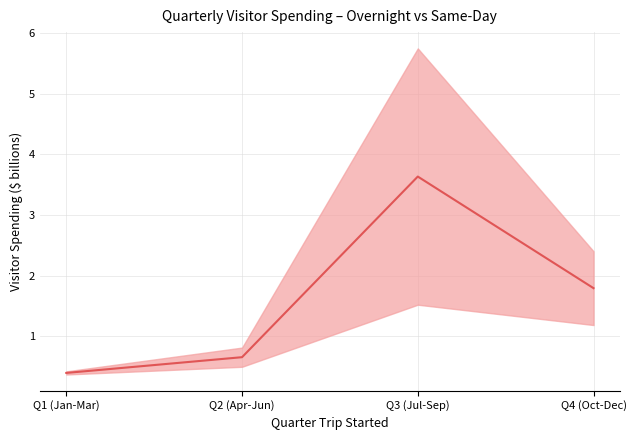

What is the sum of all values?

6.5